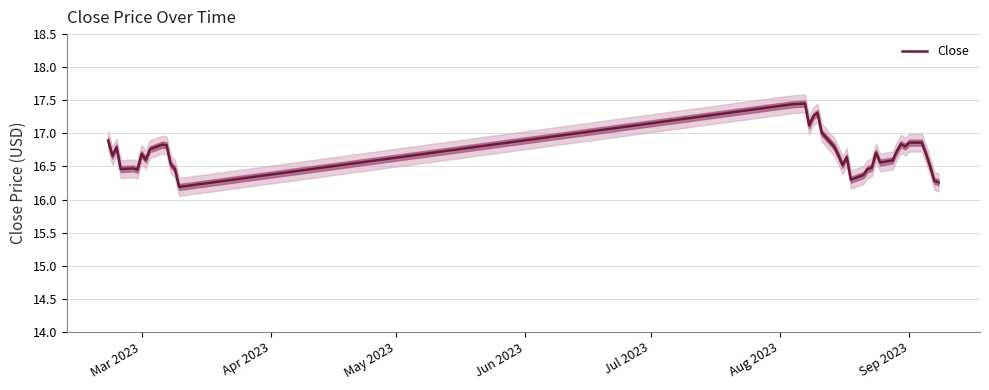

Does the chart have visible grid lines?

Yes